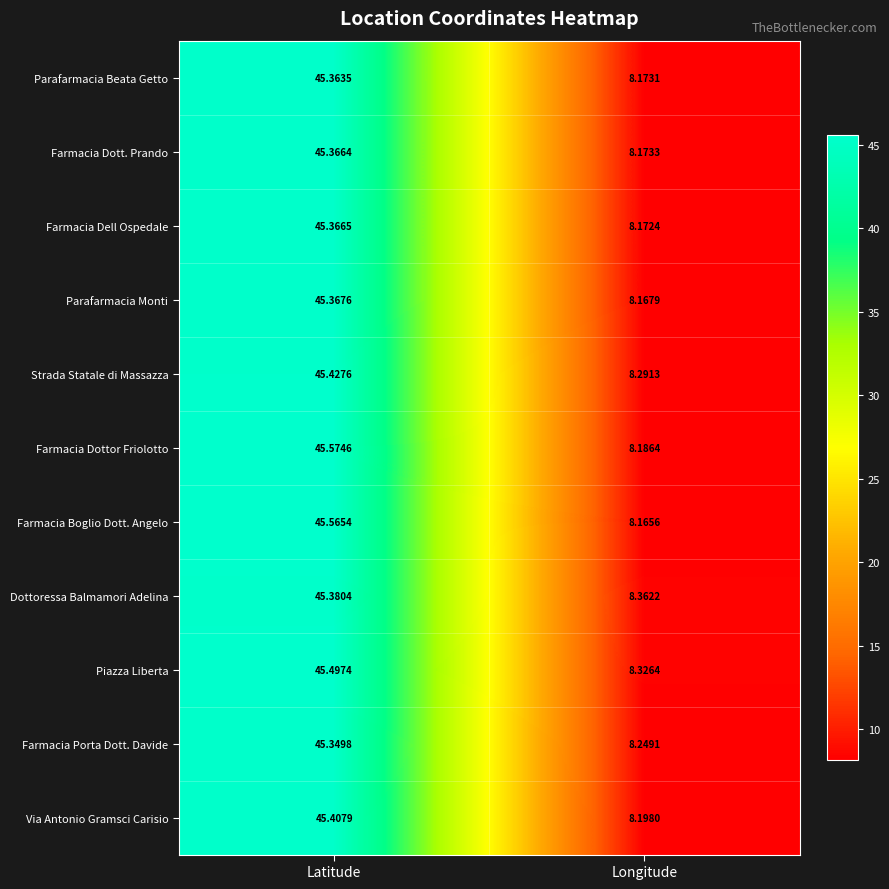

Which category has the lowest value across all series?

Longitude